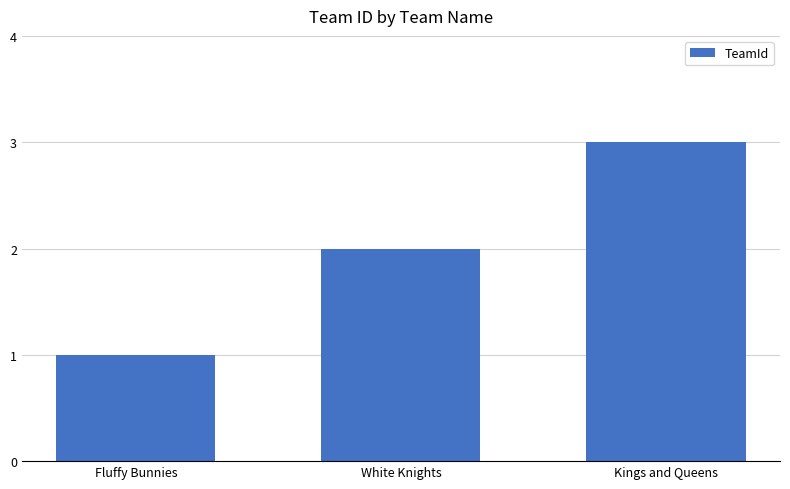

What is the average value?

2